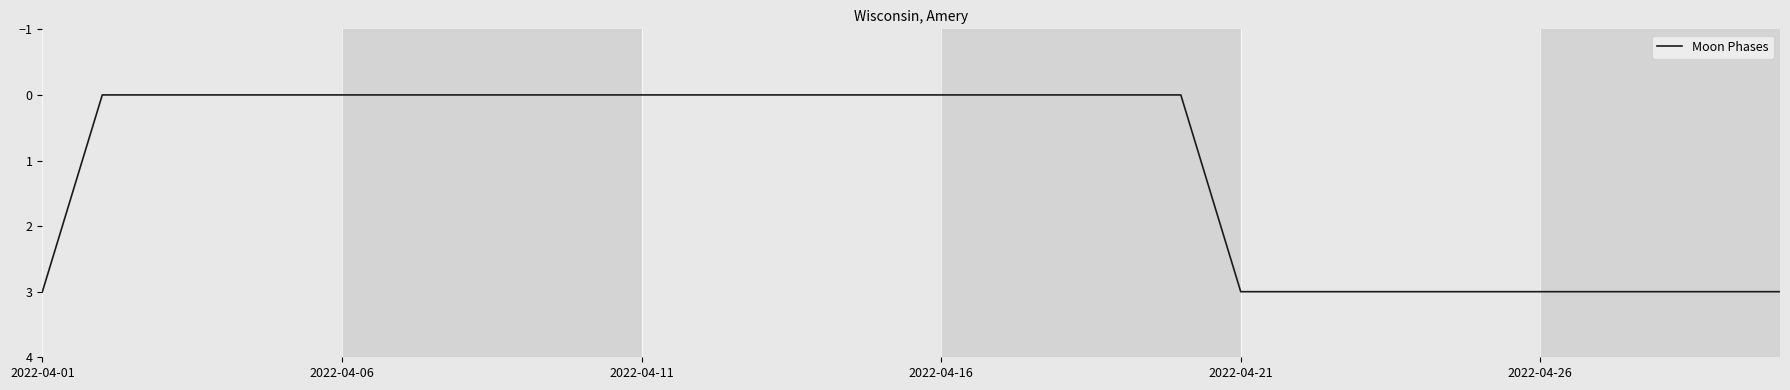

What is the greatest value displayed?

3